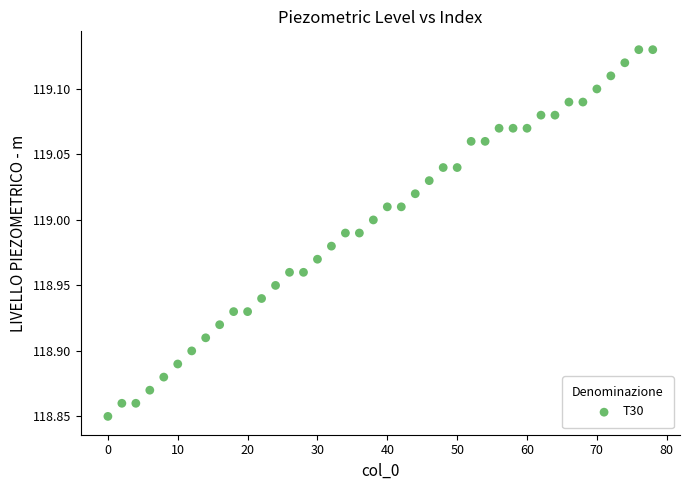

What is the range of X values (max minus min)?

78.0